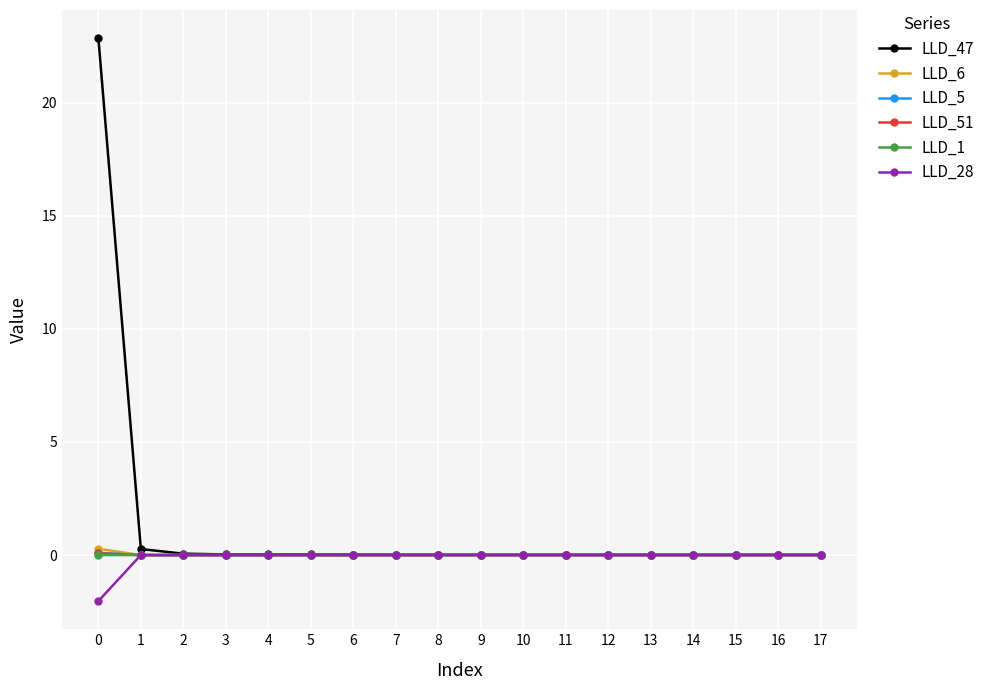

Which series has the largest total across all categories?

LLD_47